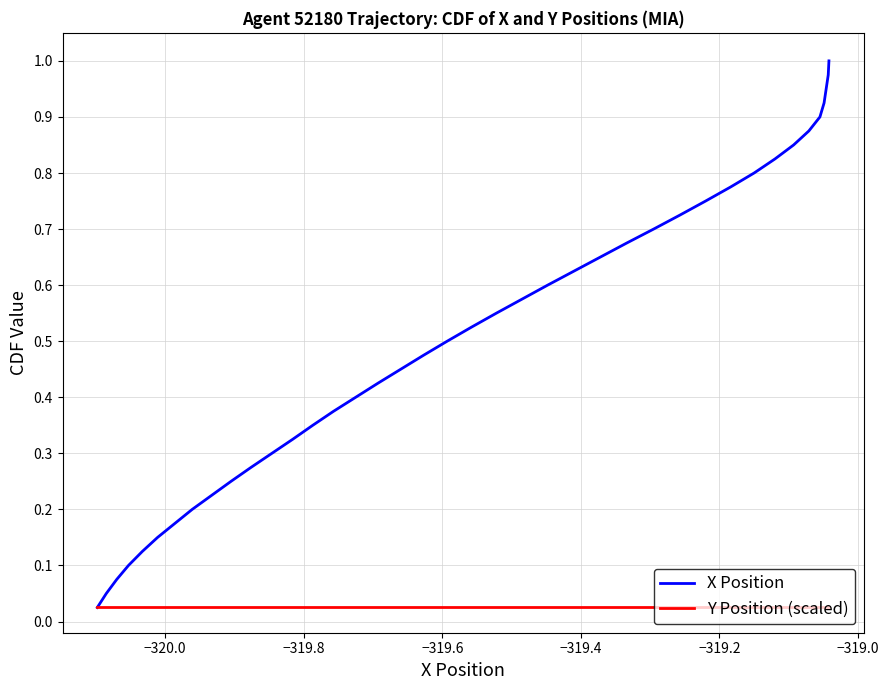

Reading right to left, what are all the values shown in this chart?

X Position: 1.0	1.0	0.9	0.9	0.9	0.9	0.8	0.8	0.8	0.8	0.8	0.7	0.7	0.7	0.7	0.6	0.6	0.6	0.6	0.5	0.5	0.5	0.5	0.4	0.4	0.4	0.3	0.3	0.3	0.3	0.2	0.2	0.2	0.2	0.1	0.1	0.1	0.1	0.1	0.0
Y Position (scaled): 0.0	0.0	0.0	0.0	0.0	0.0	0.0	0.0	0.0	0.0	0.0	0.0	0.0	0.0	0.0	0.0	0.0	0.0	0.0	0.0	0.0	0.0	0.0	0.0	0.0	0.0	0.0	0.0	0.0	0.0	0.0	0.0	0.0	0.0	0.0	0.0	0.0	0.0	0.0	0.0